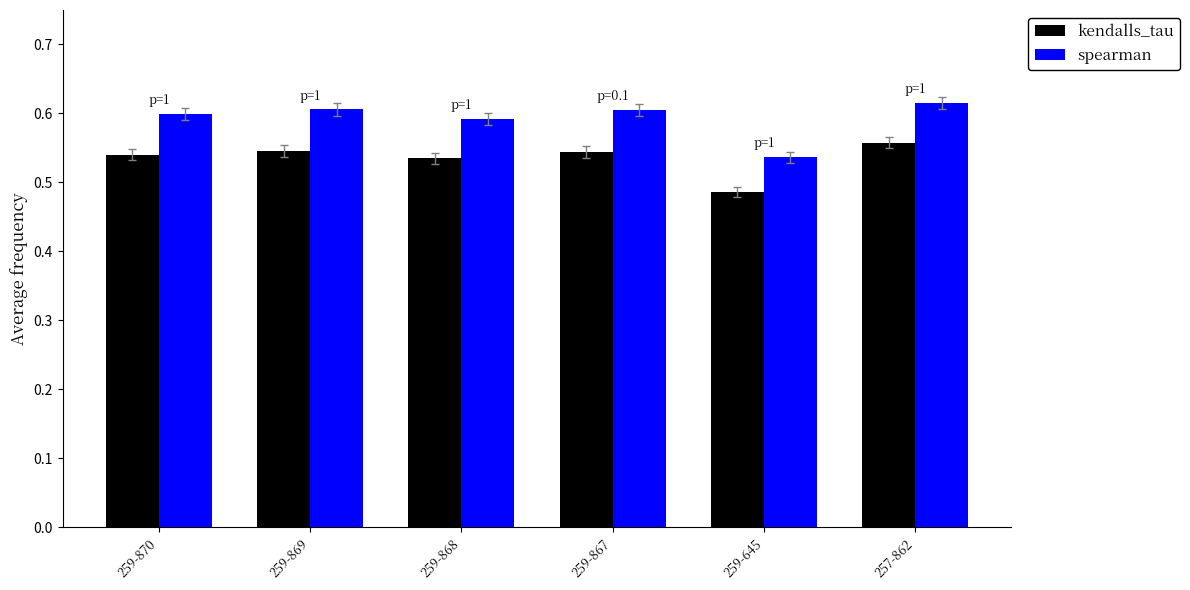

Which series has the largest range (max minus min)?

spearman